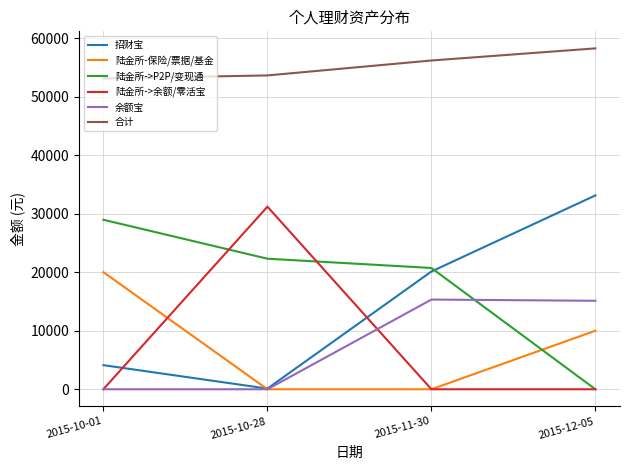

Which category has the highest value in the 陆金所-保险/票据/基金 series?

2015-10-01